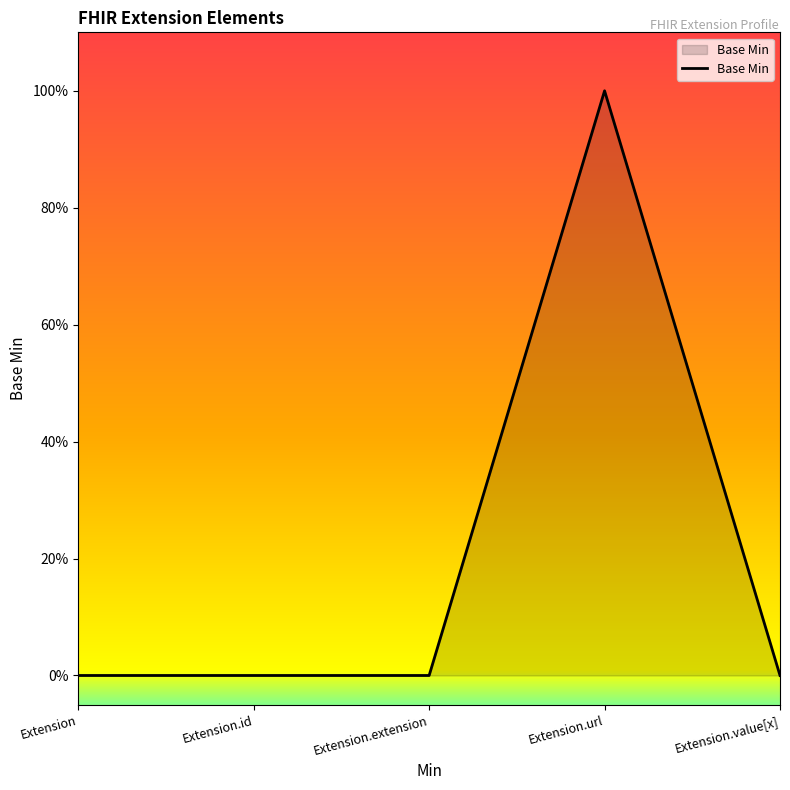

Reading left to right, extract all data points from this chart.

0	0	0	1	0